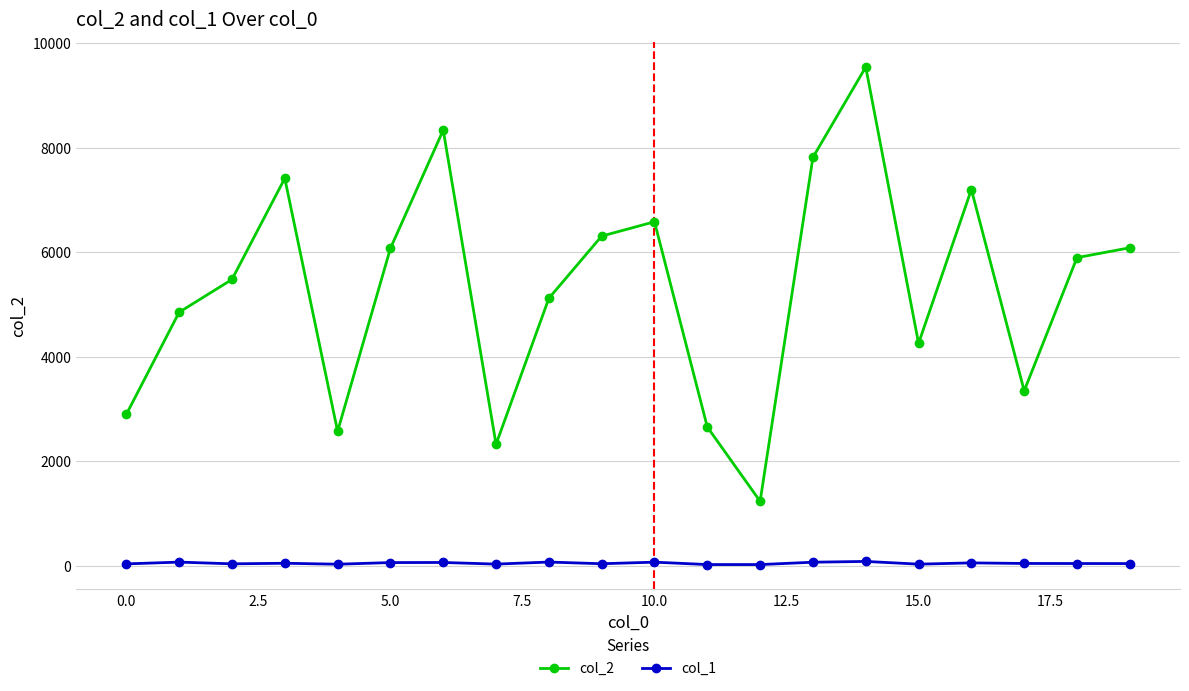

What is the greatest value displayed?

9540